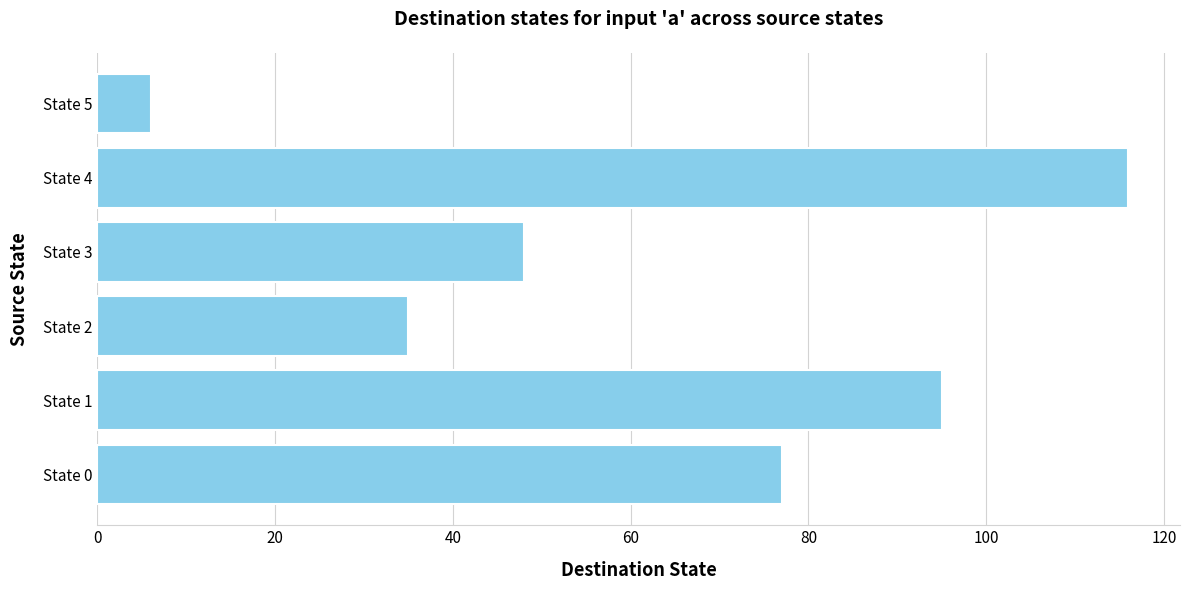

What value does the data have at State 0?

77